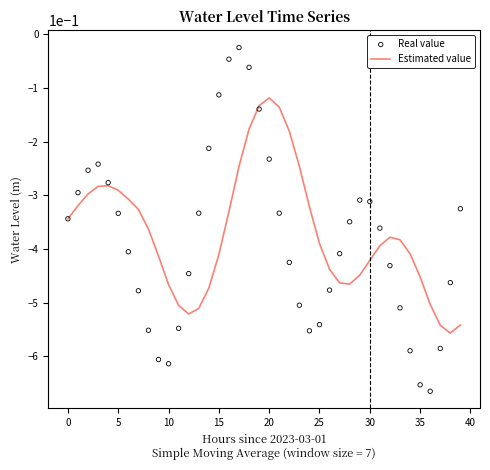

What are all the series names shown in the legend?

Estimated value, Real value